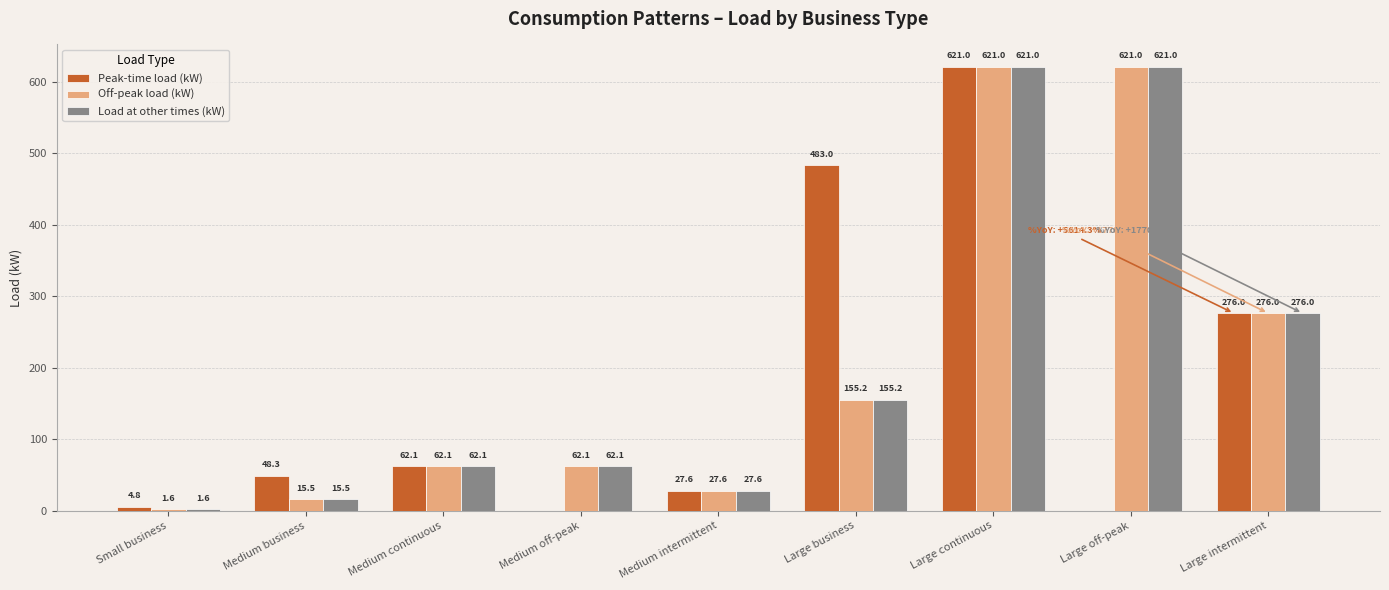

What is the sum of all Off-peak load (kW) values?

1842.1